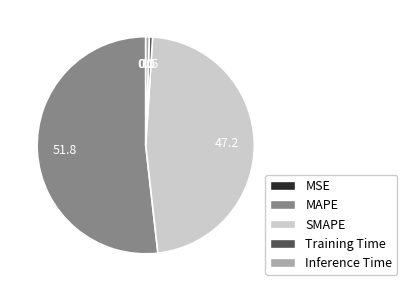

The SMAPE slice represents 36% of the pie. True or false?

False